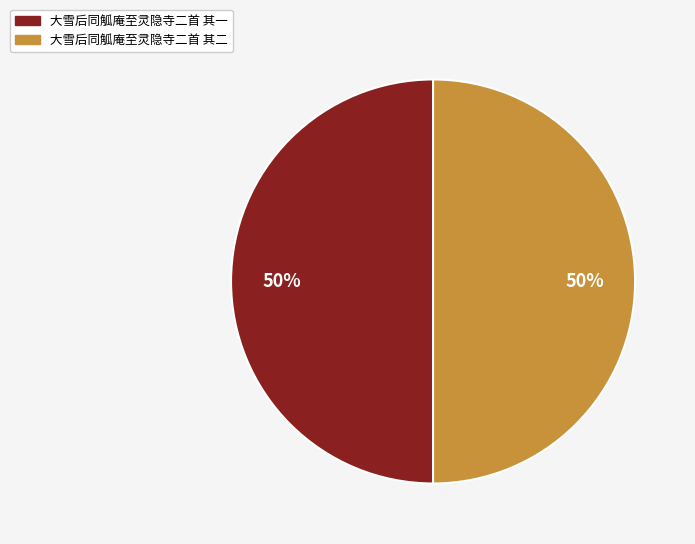

What percentage is the 大雪后同觚庵至灵隐寺二首 其二 slice, to the nearest percent?

50%